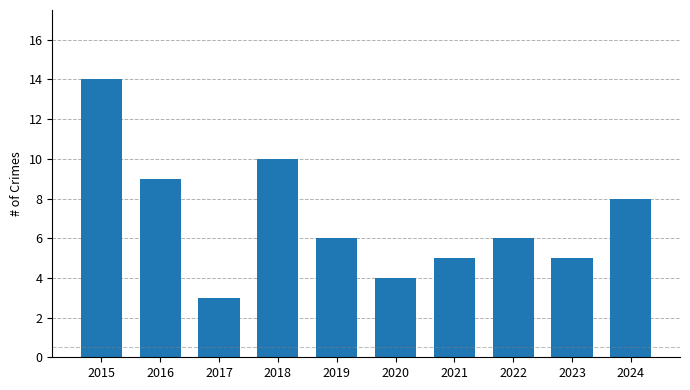

At which category does the chart reach its peak across all series?

2015